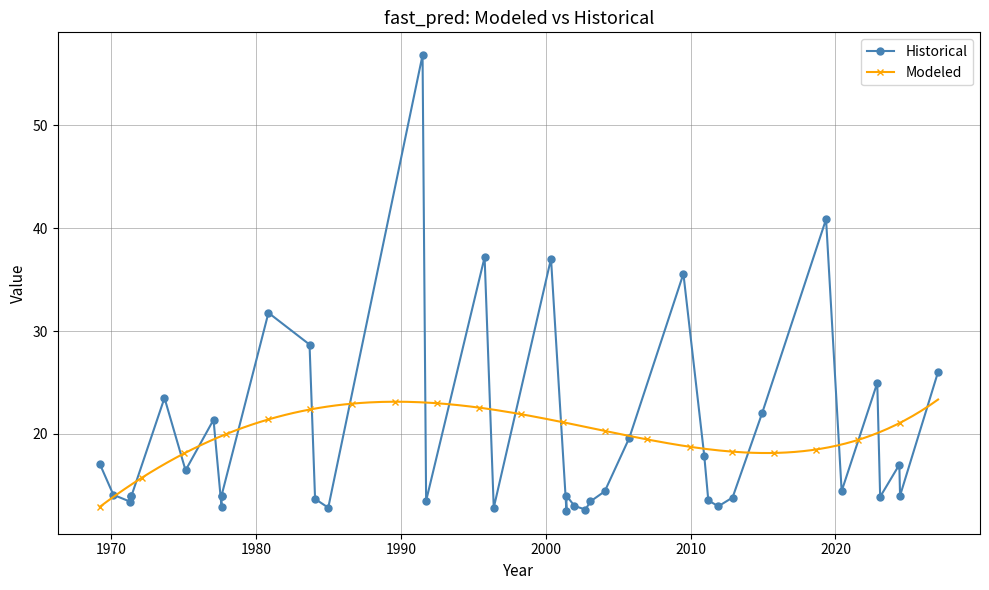

What is the smallest value displayed?

12.5